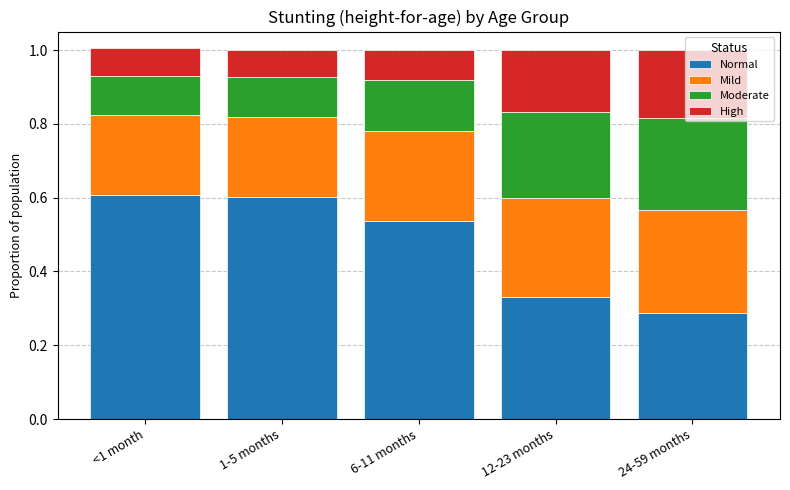

How many Normal values are between 0 and 1?

5